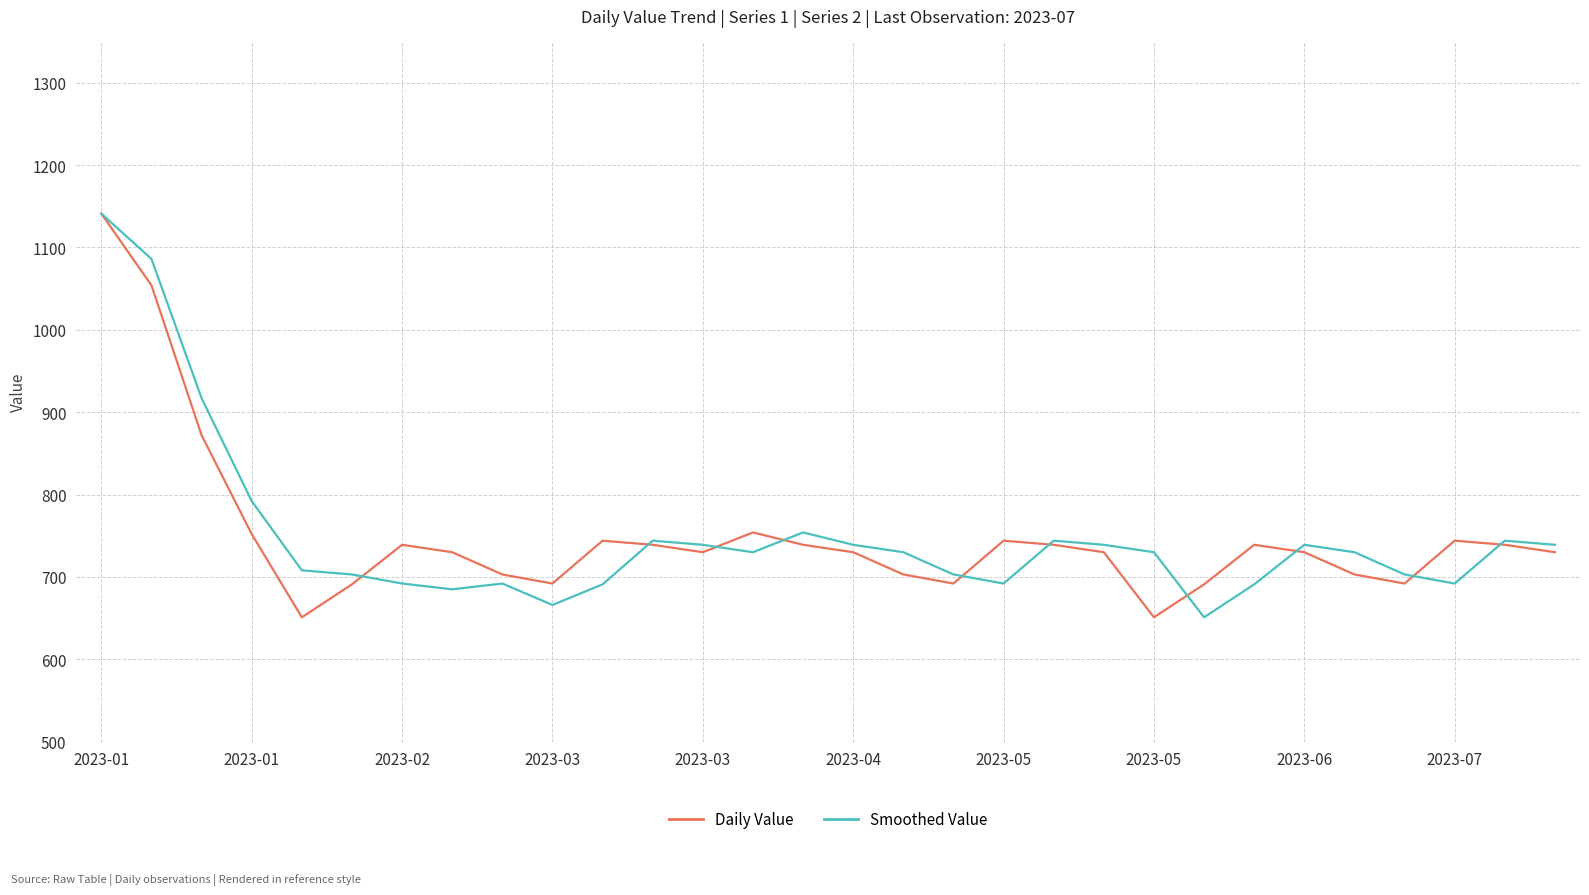

Reading right to left, list all the values displayed in this chart.

Daily Value: 730	739	744	692	703	730	739	691	651	730	739	744	692	703	730	739	754	730	739	744	692	703	730	739	691	651	752	872	1054	1141
Smoothed Value: 739	744	692	703	730	739	691	651	730	739	744	692	703	730	739	754	730	739	744	691	666	692	685	692	703	708	792	917	1086	1141